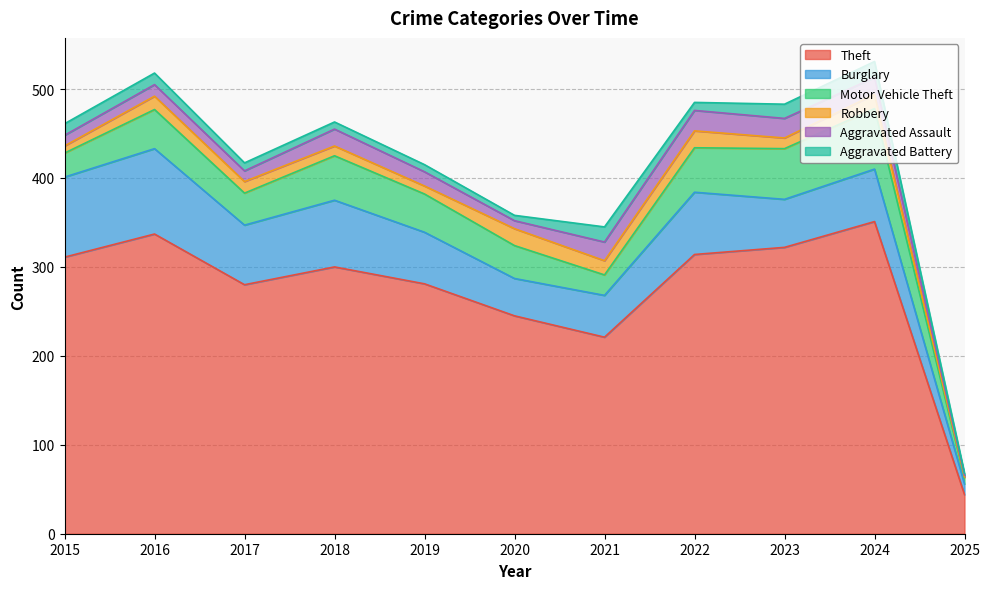

At which label does Burglary reach its peak?

2016